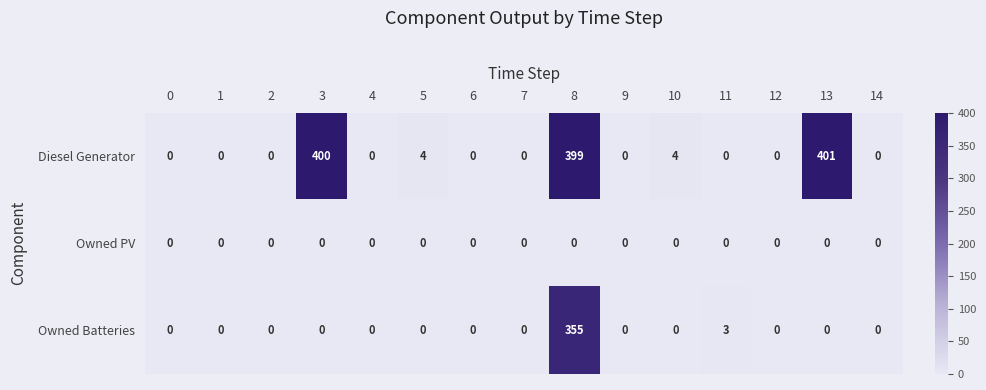

The value of Diesel Generator at 7 is 221. True or false?

False